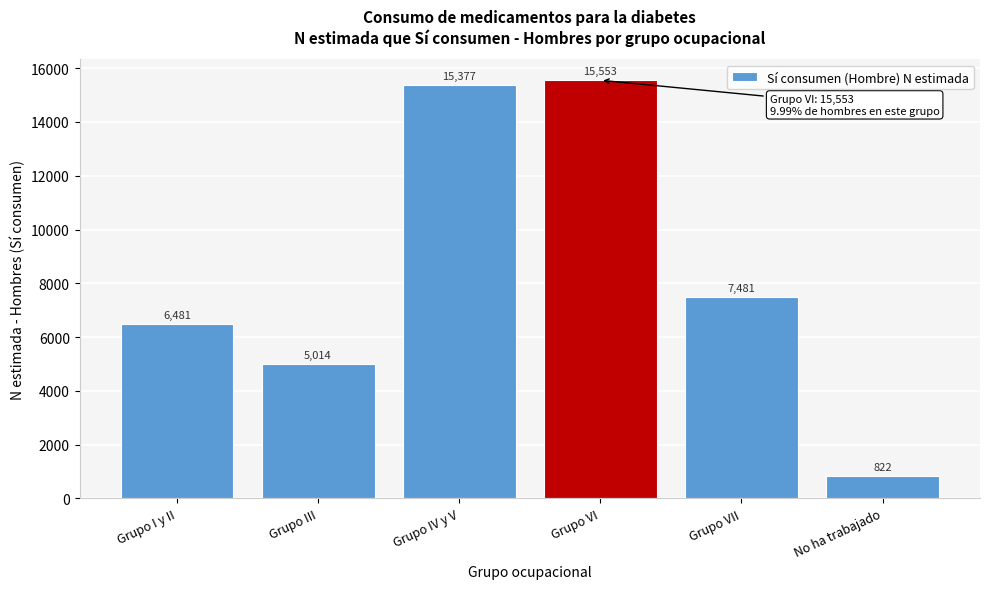

Reading left to right, extract all data points from this chart.

6481	5014	15377	15553	7481	822